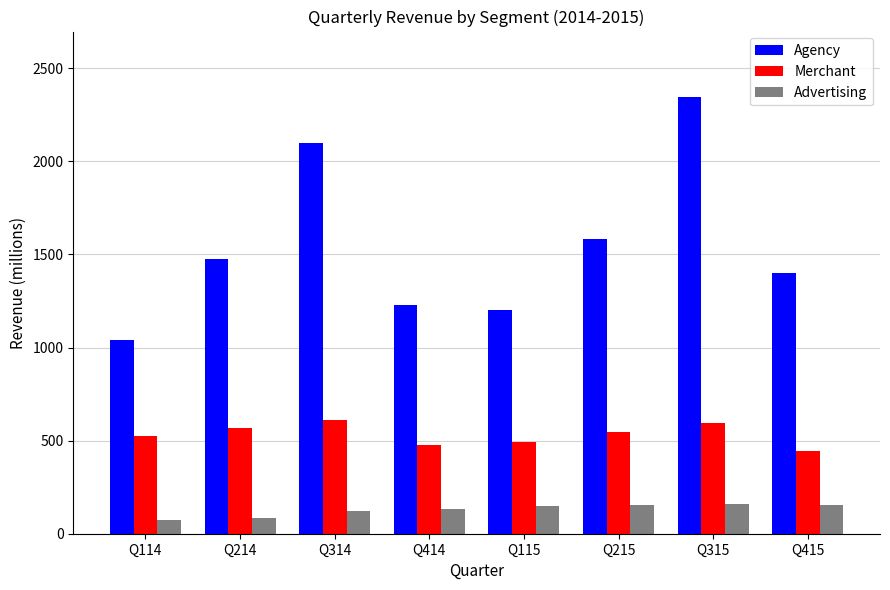

Rank the series by their maximum value, from highest to lowest.

Agency, Merchant, Advertising